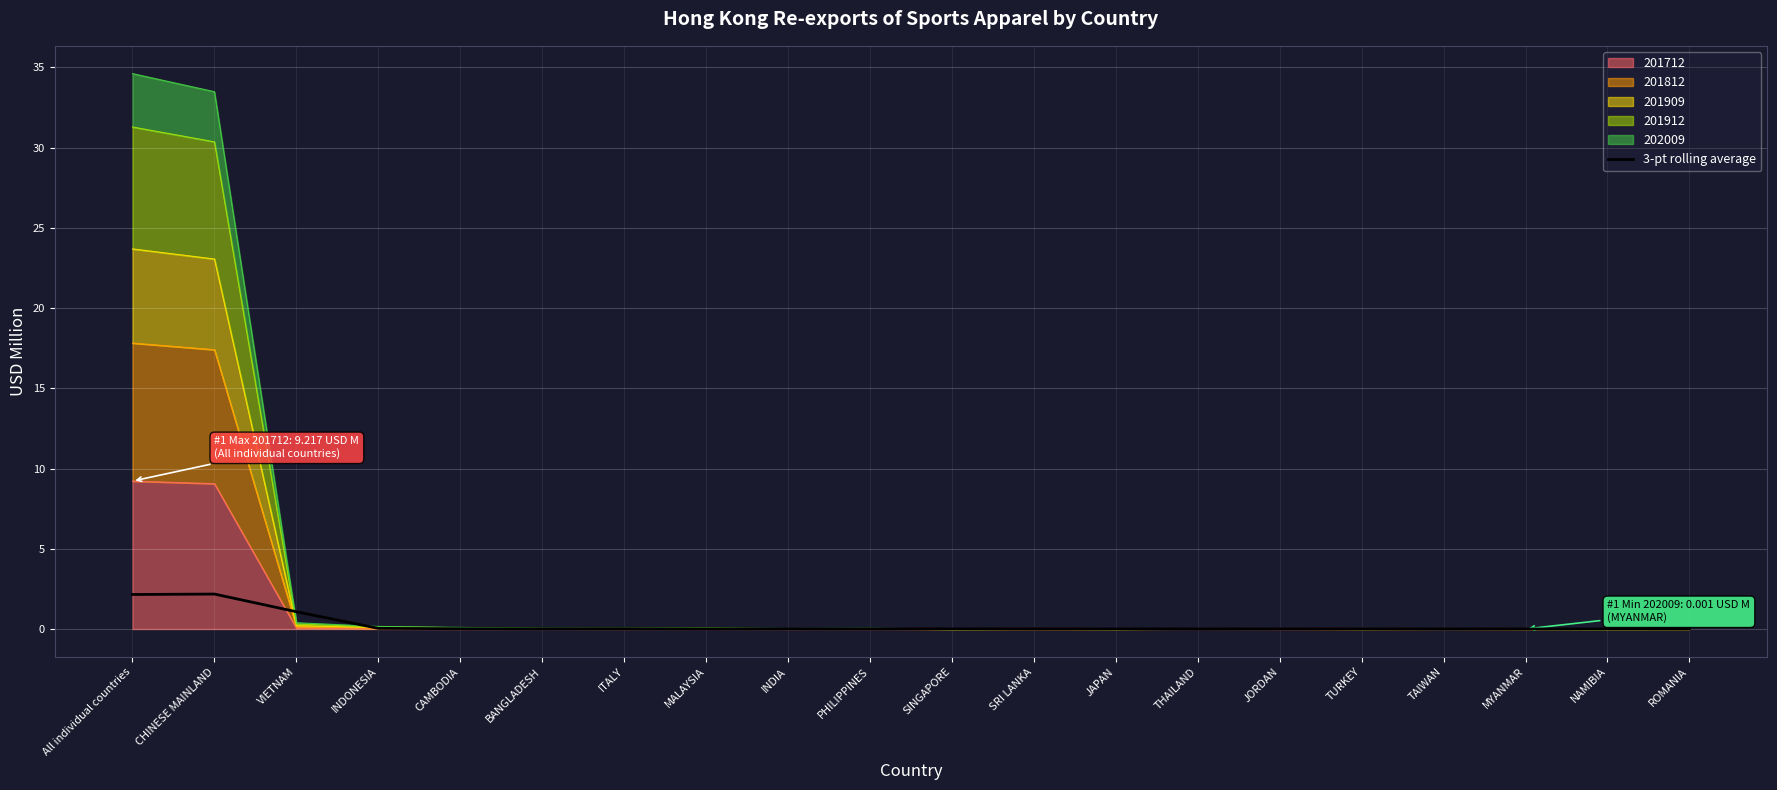

List the labels in order of value, largest first.

CHINESE MAINLAND, All individual countries, VIETNAM, INDONESIA, CAMBODIA, BANGLADESH, ITALY, MALAYSIA, INDIA, PHILIPPINES, SINGAPORE, SRI LANKA, JAPAN, THAILAND, JORDAN, TURKEY, TAIWAN, MYANMAR, NAMIBIA, ROMANIA